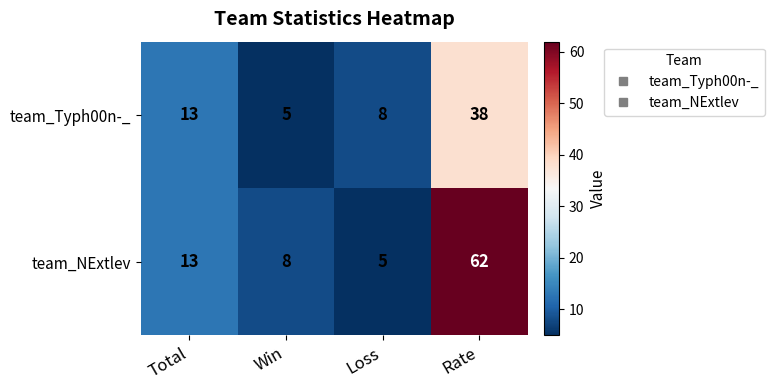

List the series in order of their overall mean, highest first.

team_NExtlev, team_Typh00n-_